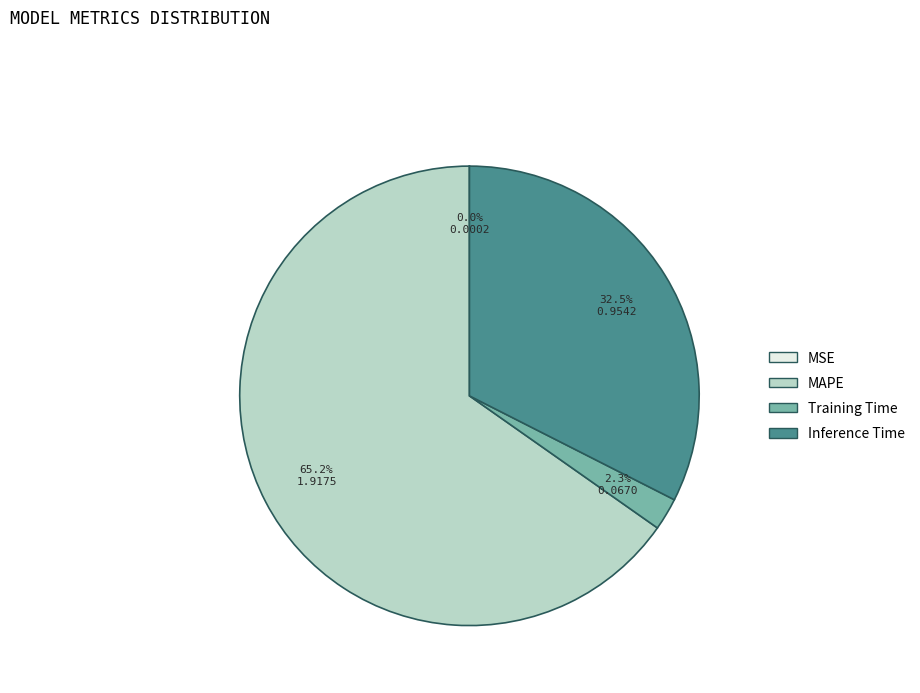

Combined, what portion of the pie is MAPE and Training Time?

67.5%